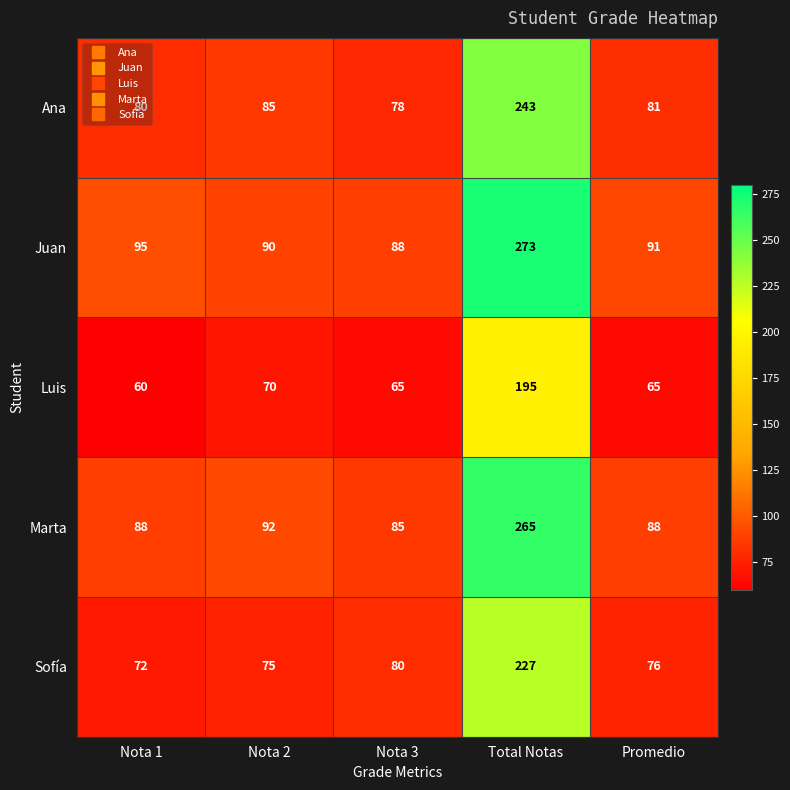

Count the number of categories in the chart.

5